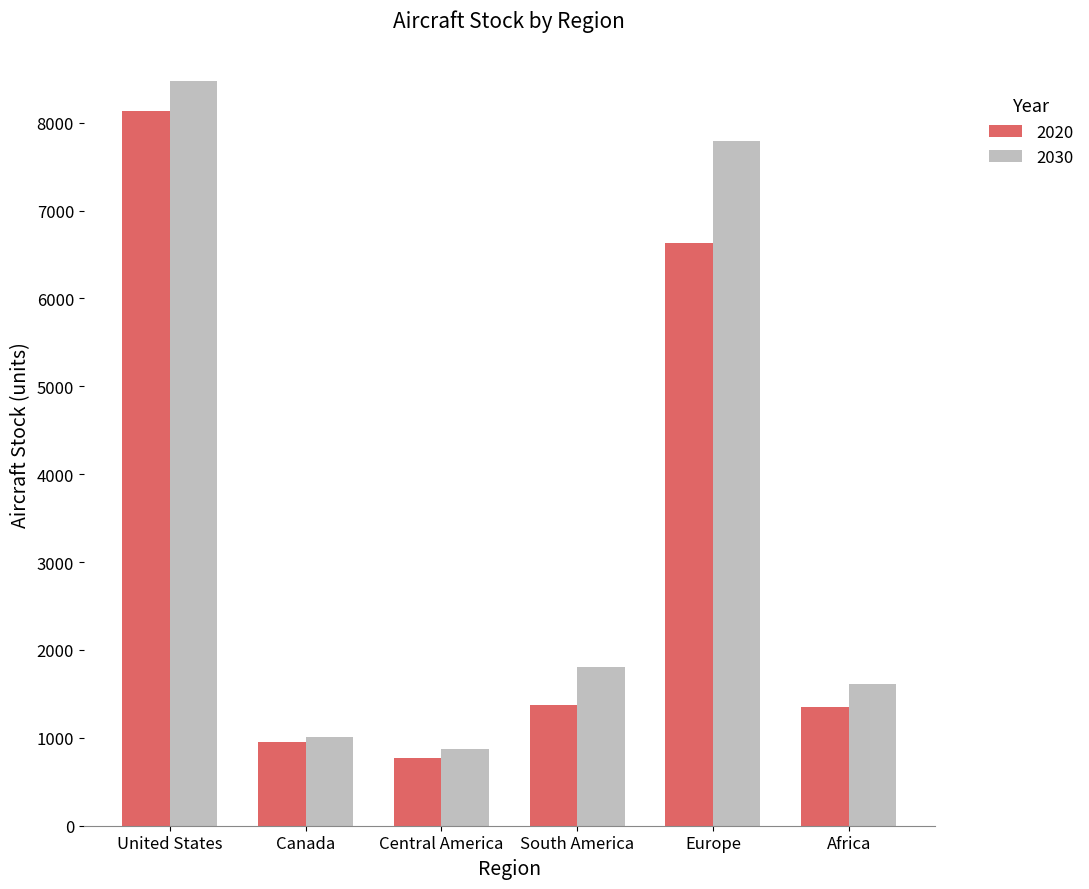

What is the difference between the second highest and second lowest values in the 2030 series?

6772.5